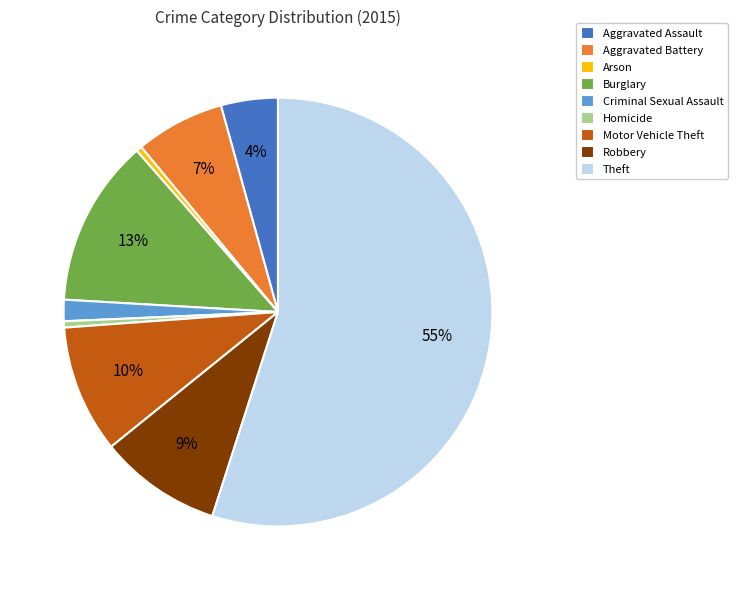

Which slice is the largest?

Theft